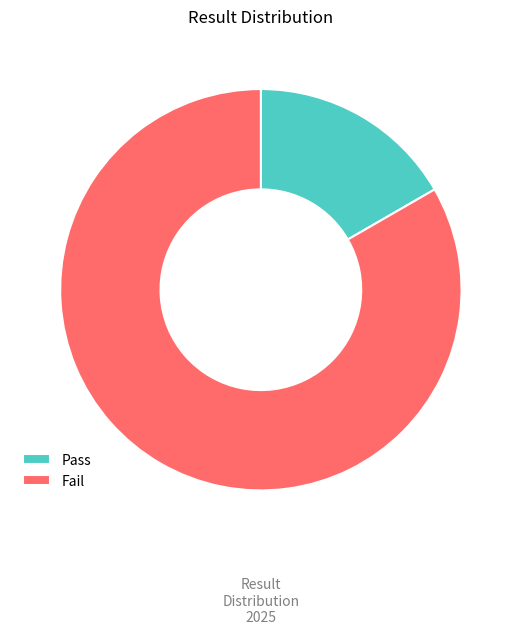

The Fail slice represents 20% of the pie. True or false?

False